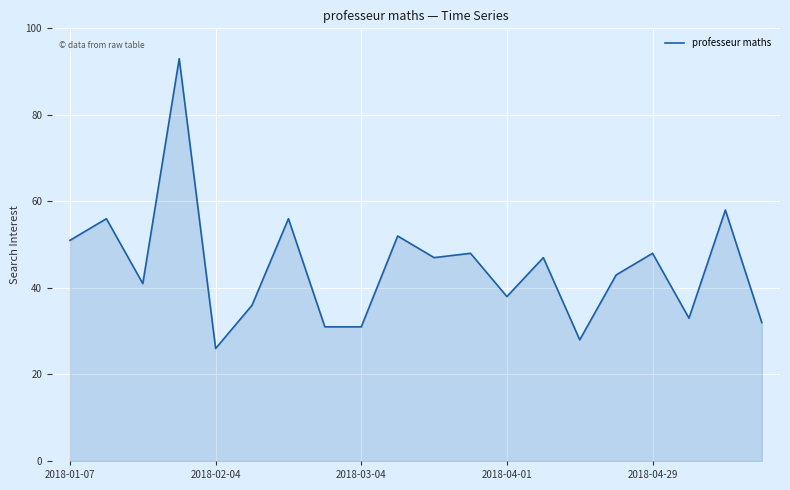

What is the smallest value displayed?

26